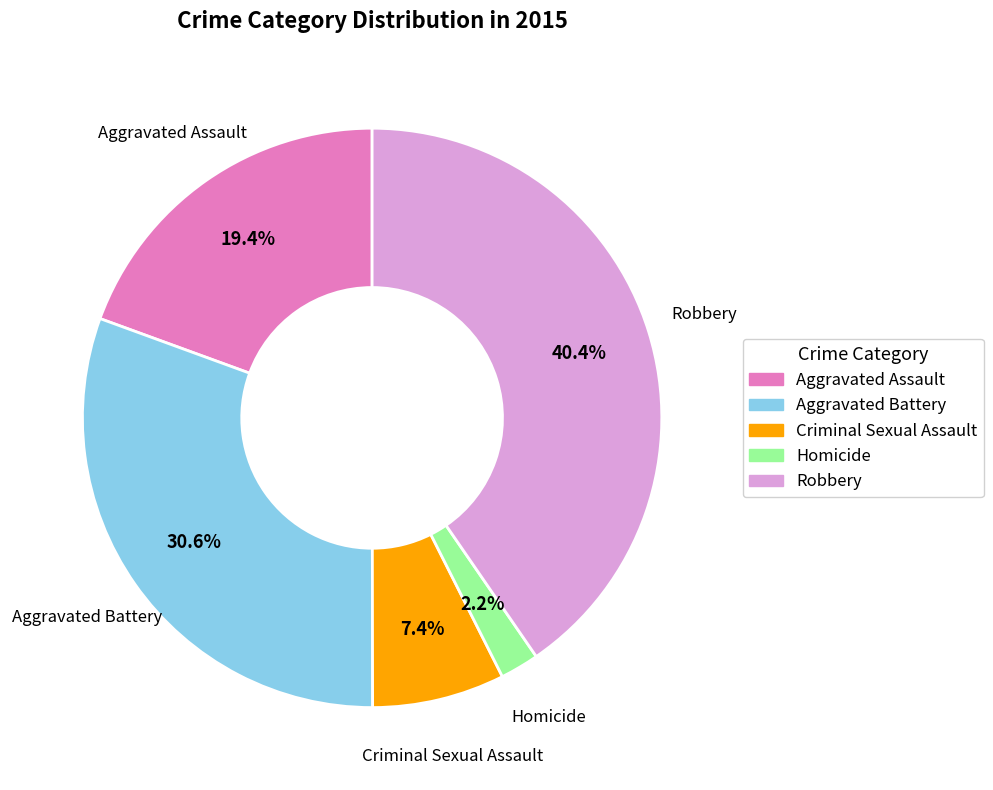

Does any single category account for the majority?

No